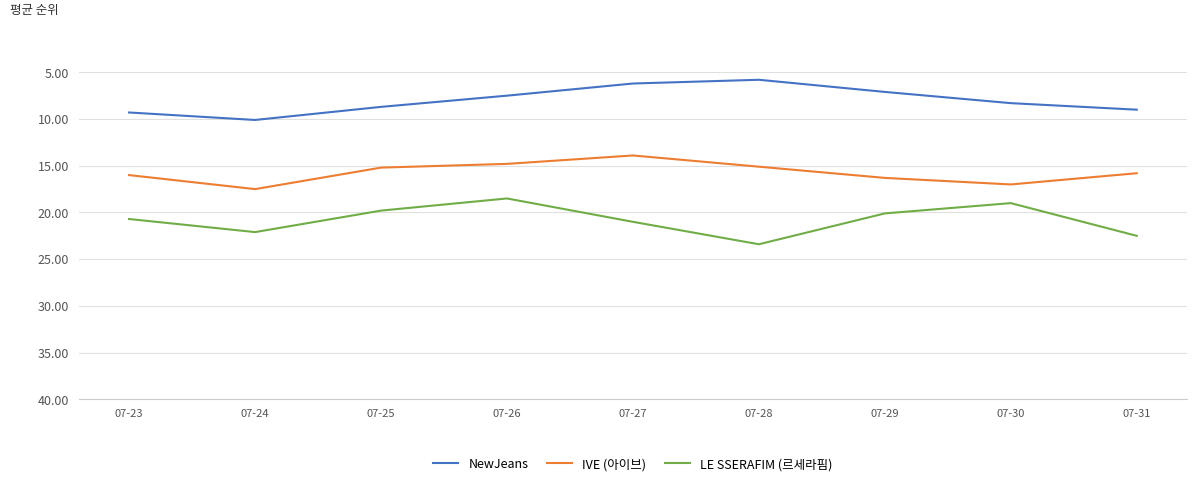

Which series changed the most between 07-24 and 07-30?

LE SSERAFIM (르세라핌)